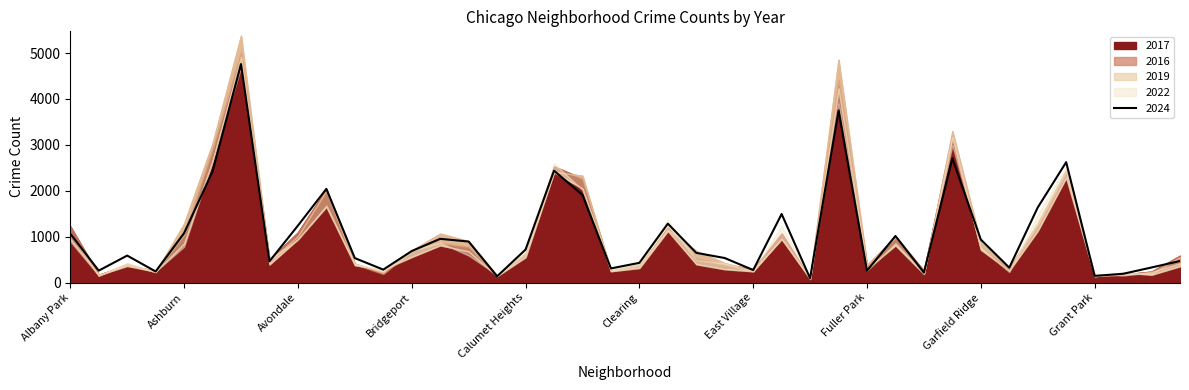

How many categories are shown in the chart?

40